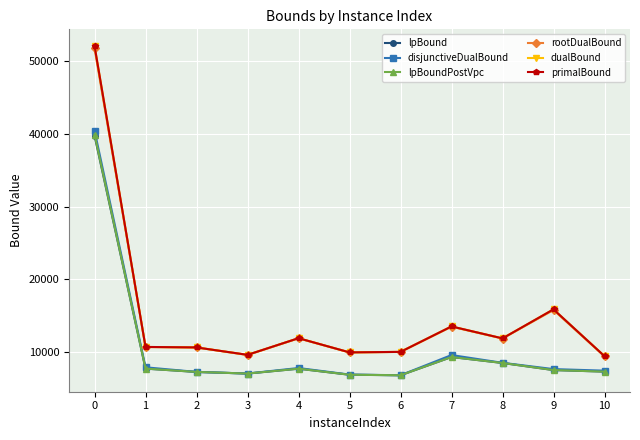

How many values in the lpBoundPostVpc series exceed 7491?

6